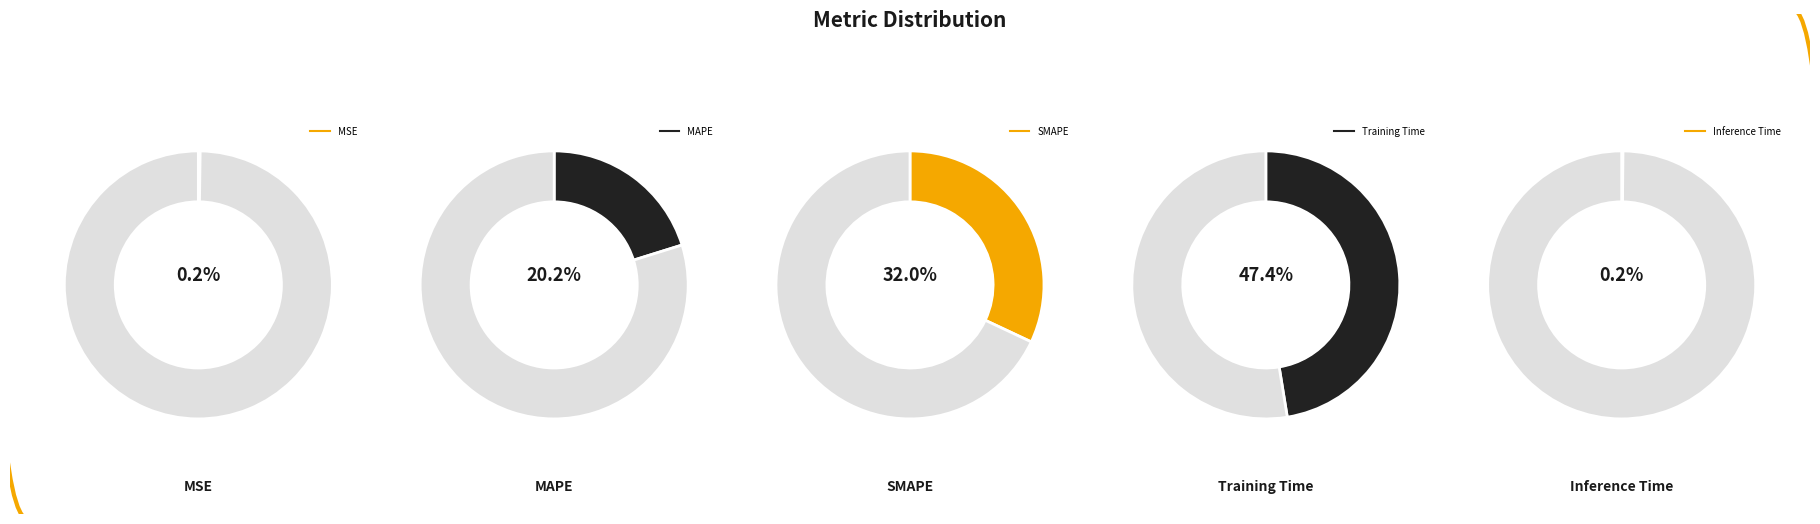

To the nearest percent, what portion does MAPE represent?

20%